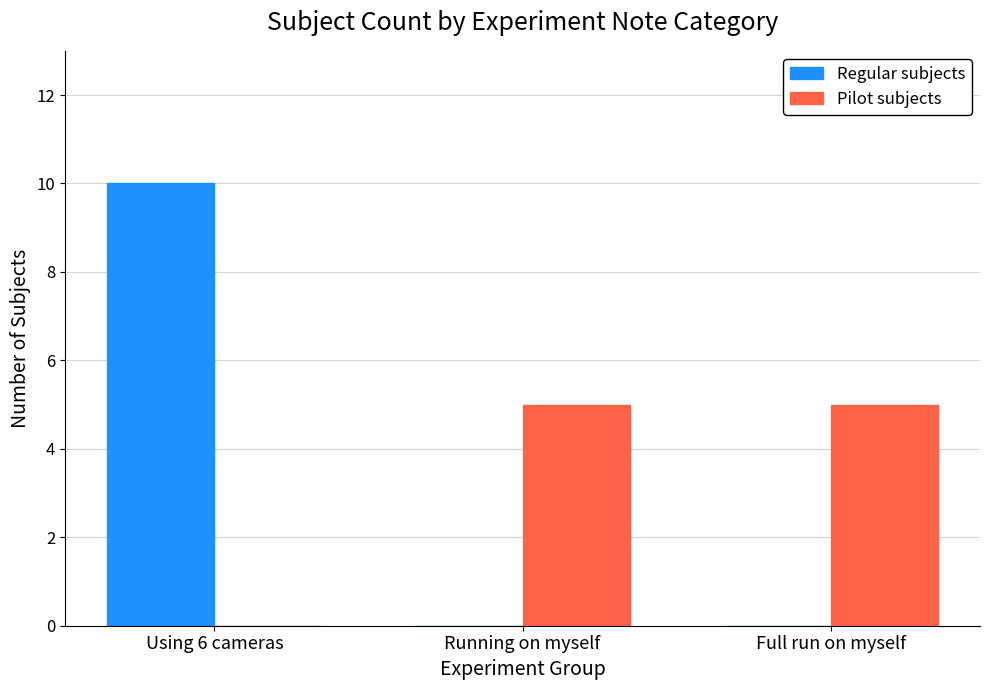

The Pilot subjects series shows -2 at Using 6 cameras. True or false?

False